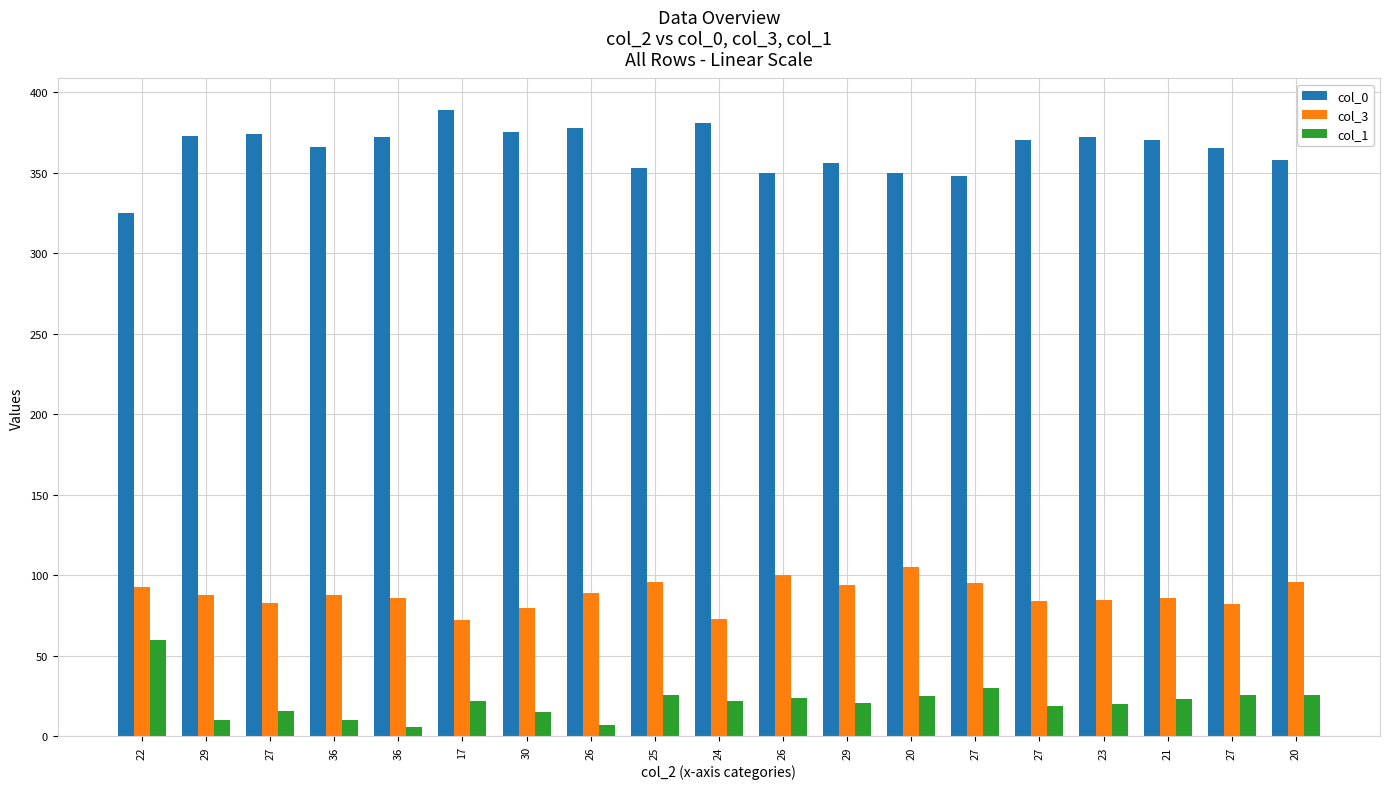

How many categories are shown in the chart?

19